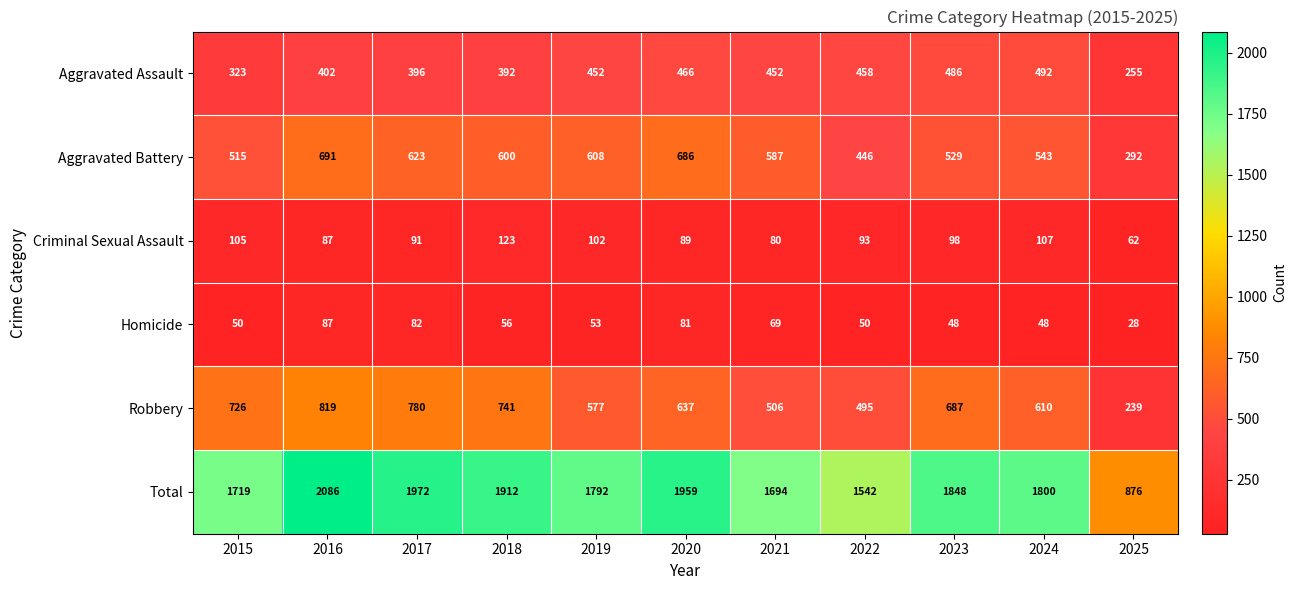

What is the total value across all series at 2018?

3824